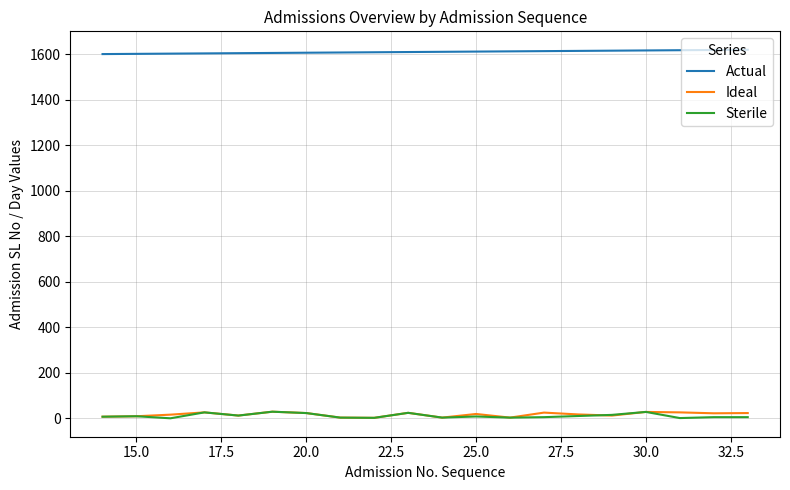

What is the maximum value for Actual?

1620